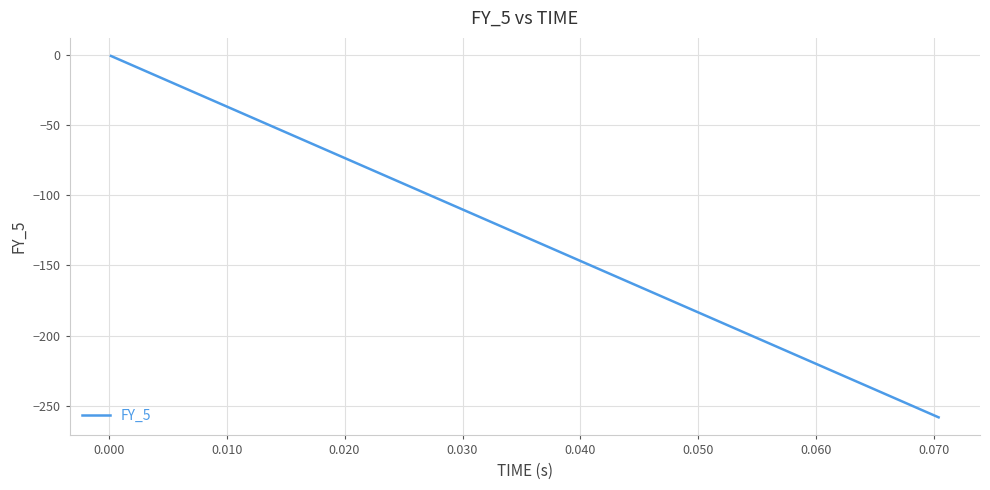

What is the minimum value shown in the chart?

-258.3